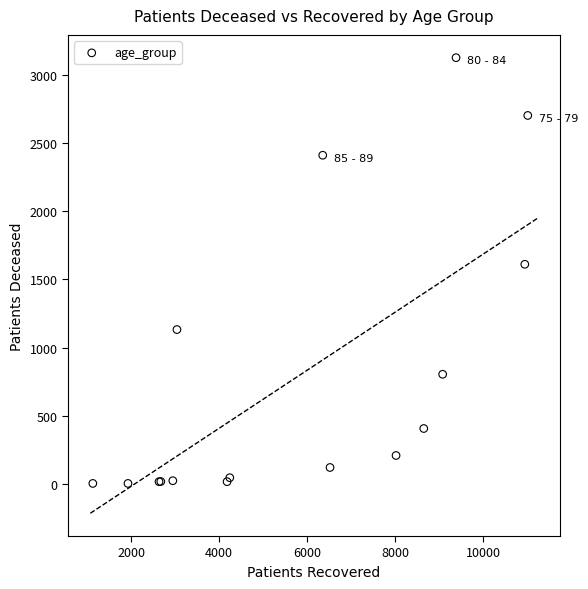

What Y value in the scatter plot is closest to 1565?

1611